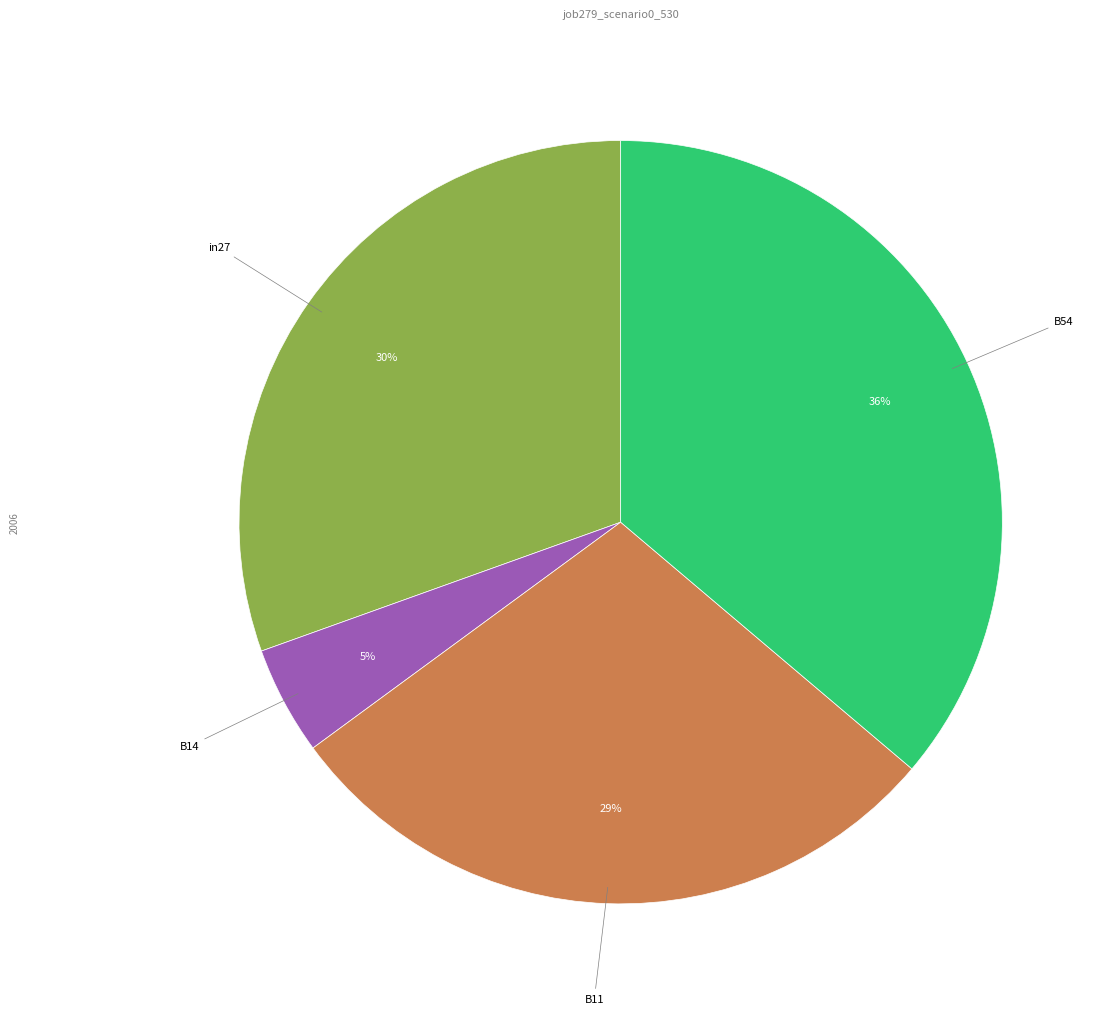

Is there a majority slice in this chart?

No